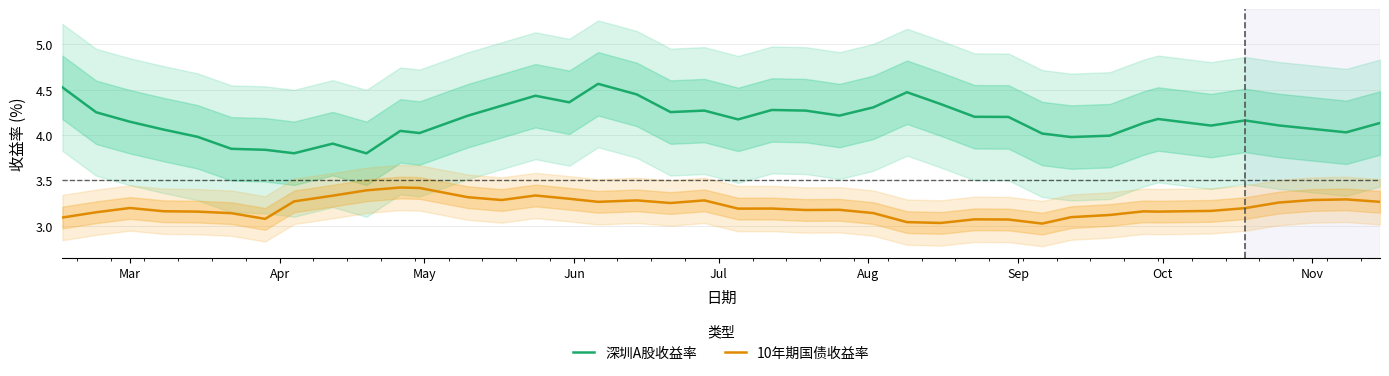

Which series has the largest total across all categories?

深圳A股收益率